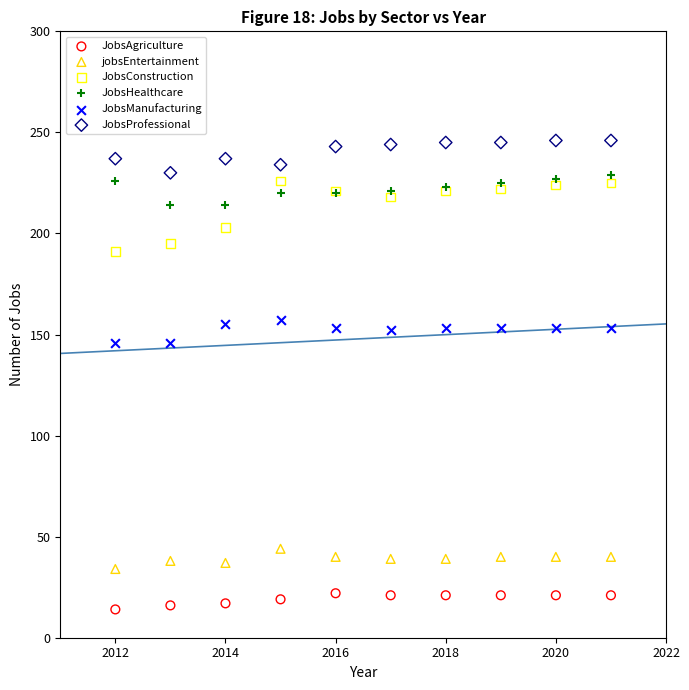

Which series contains the highest Y value?

JobsProfessional